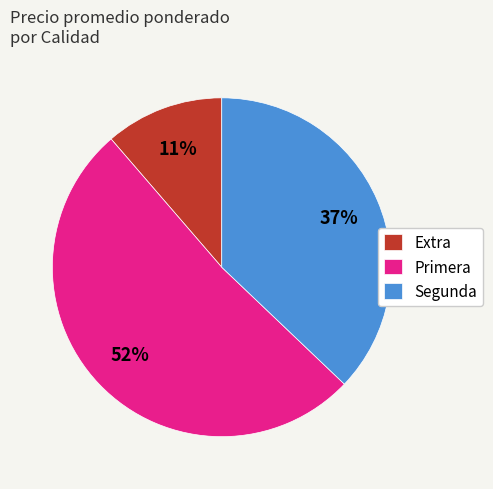

What is the smallest slice in the pie chart?

Extra